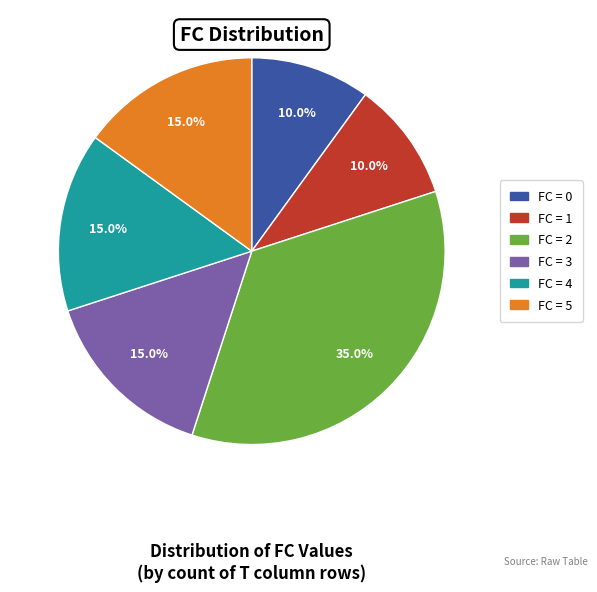

Is there any slice that represents more than half of the pie?

No